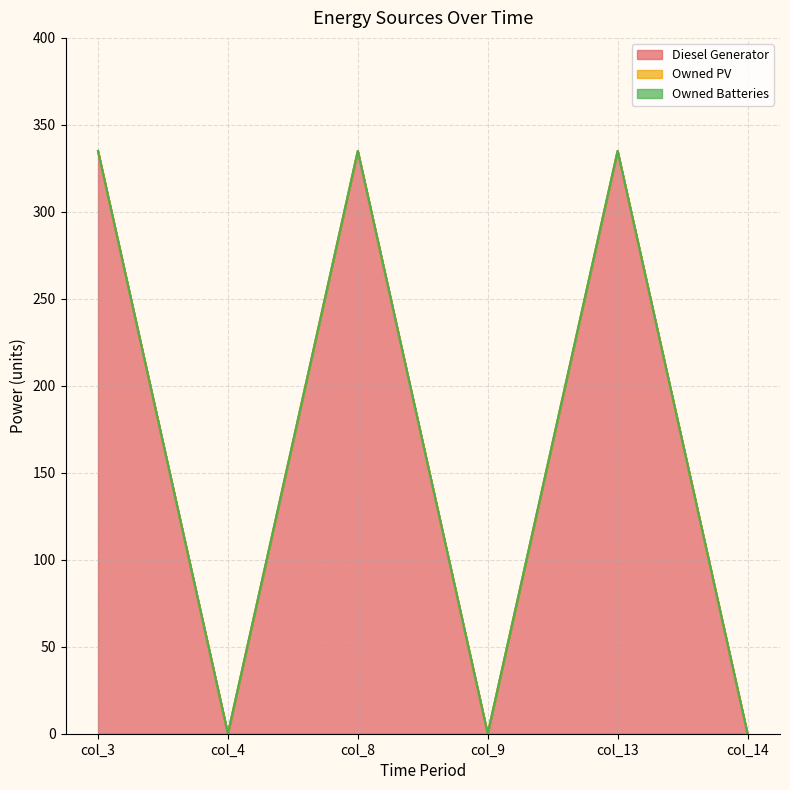

True or false: Owned PV and Owned Batteries intersect in this chart.

False